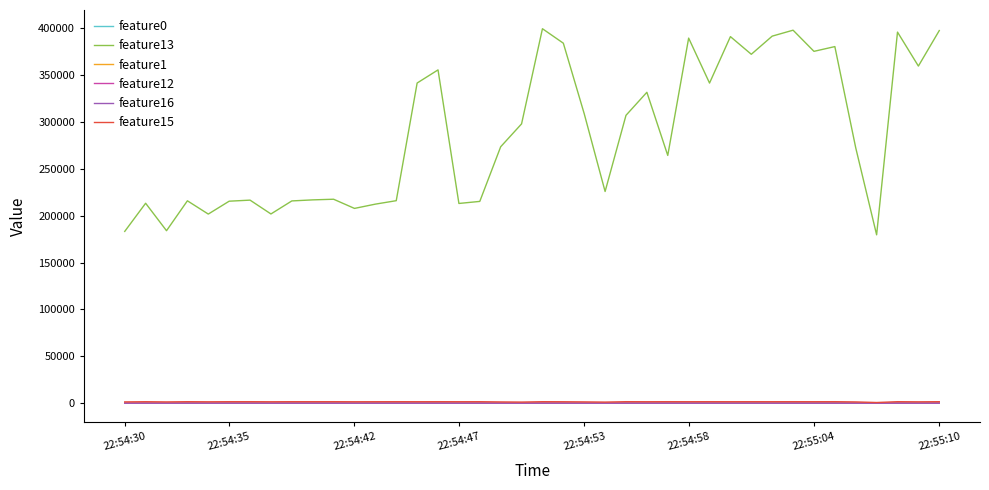

Which series has the largest total across all categories?

feature13